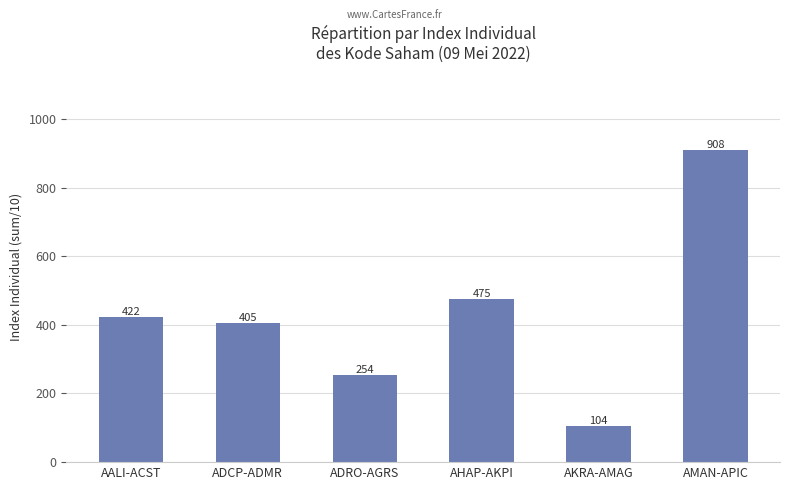

How many bars are there in total?

6